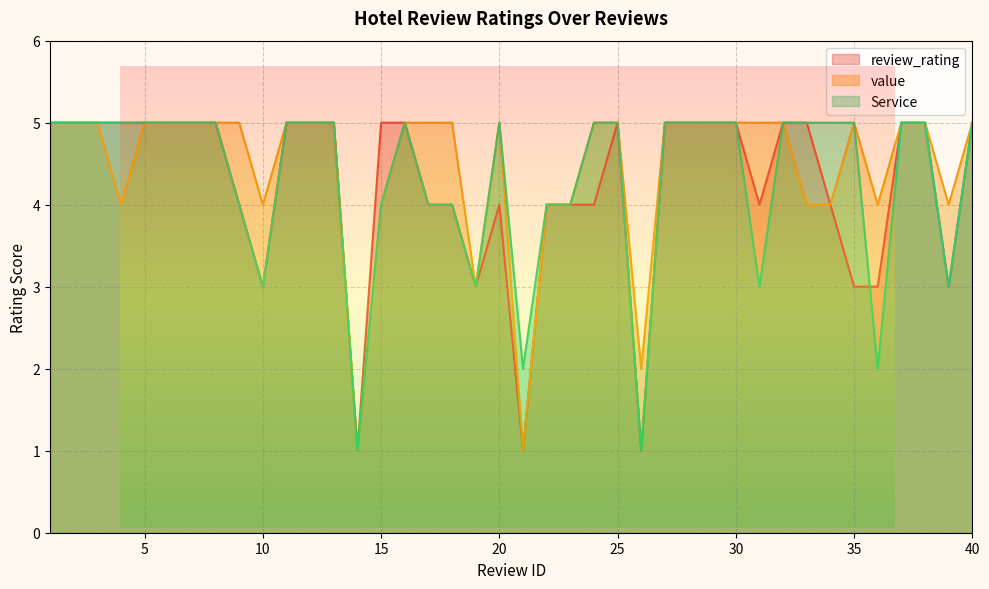

Count the value values in the range 4 to 5.

36